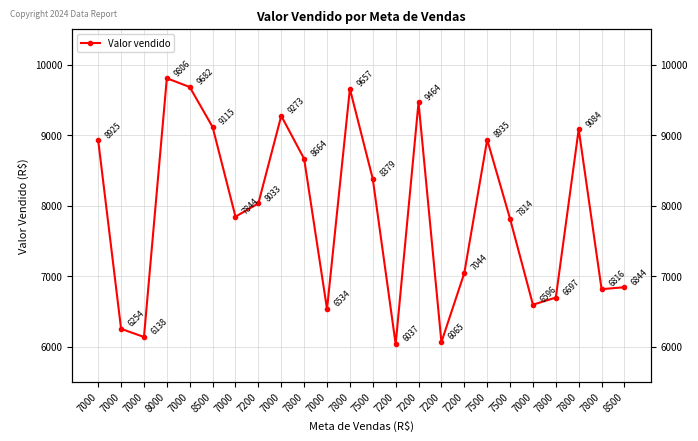

Between 7000 and 7200, which is larger?

7000